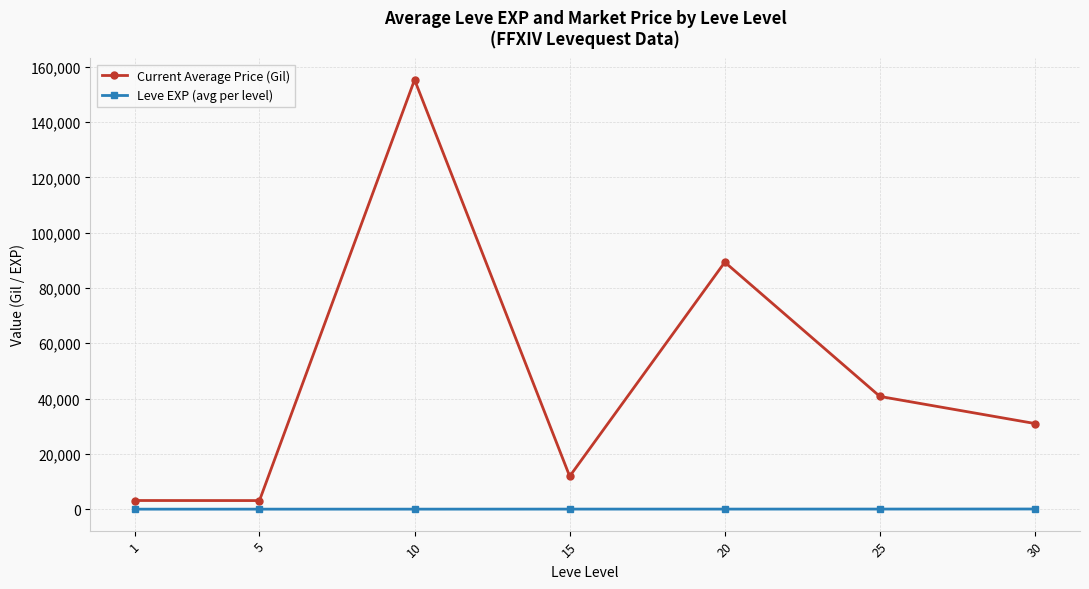

Which category has the highest value across all series?

10